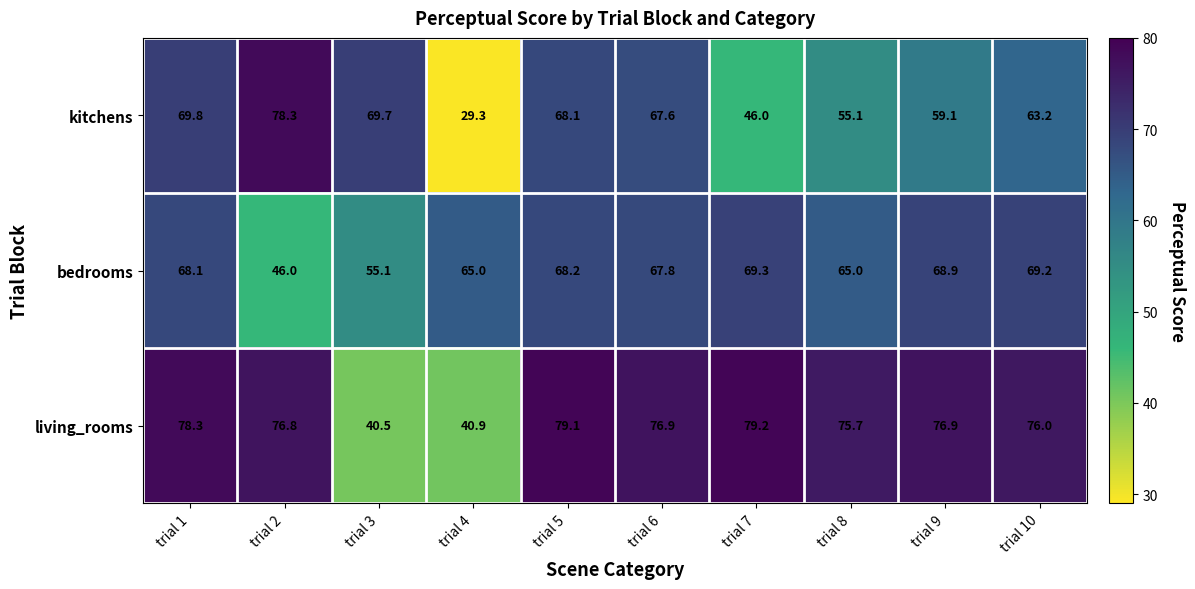

Rank the series by their average value, from highest to lowest.

living_rooms, bedrooms, kitchens